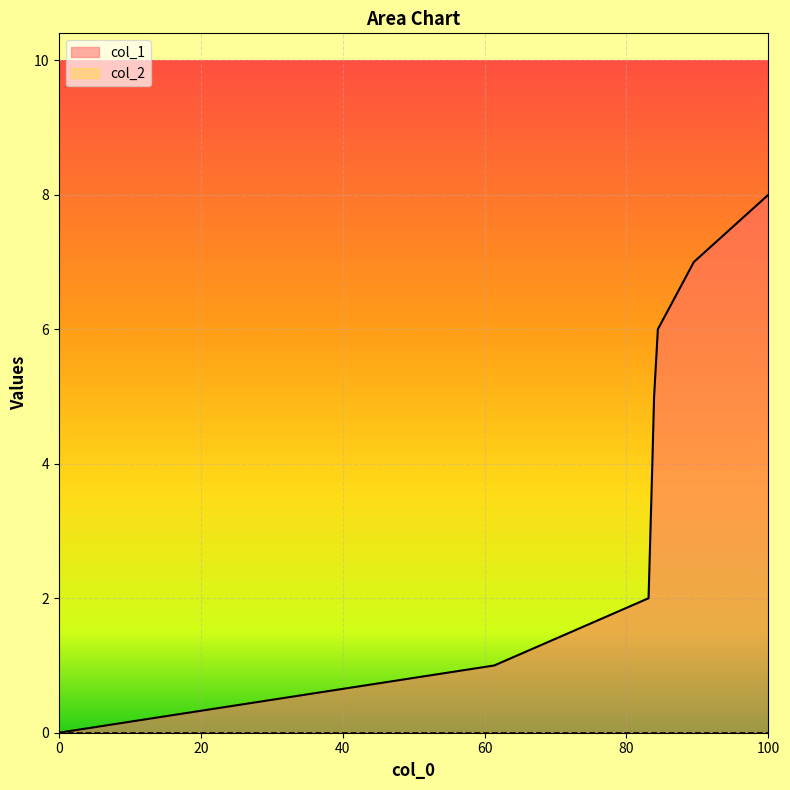

Which series has the largest range (max minus min)?

col_1